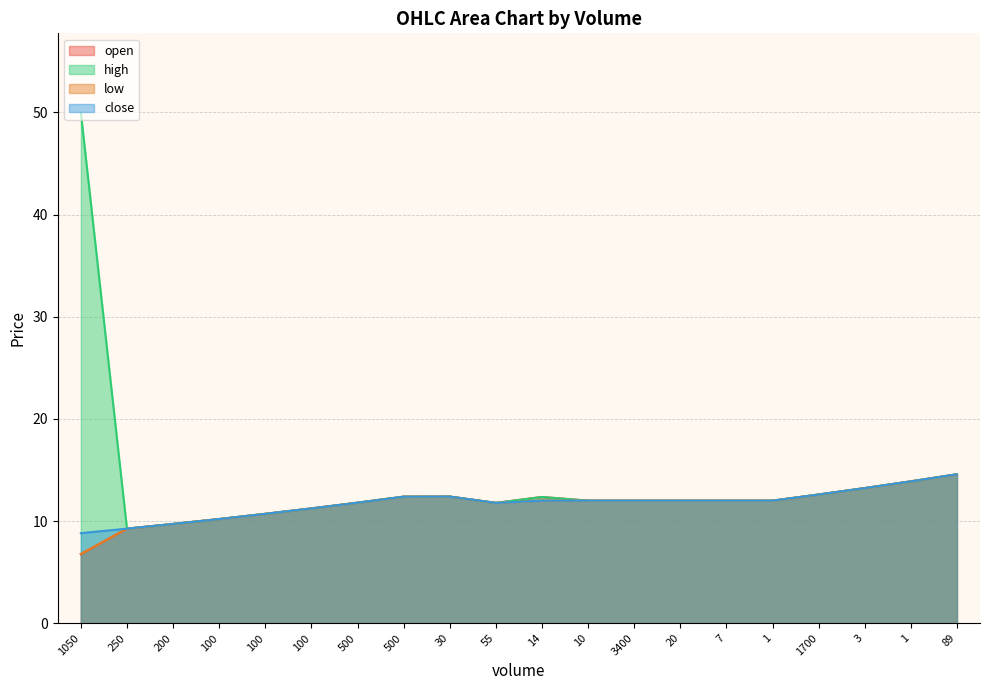

What is the value of the open point at the 13th from the left?

12.0